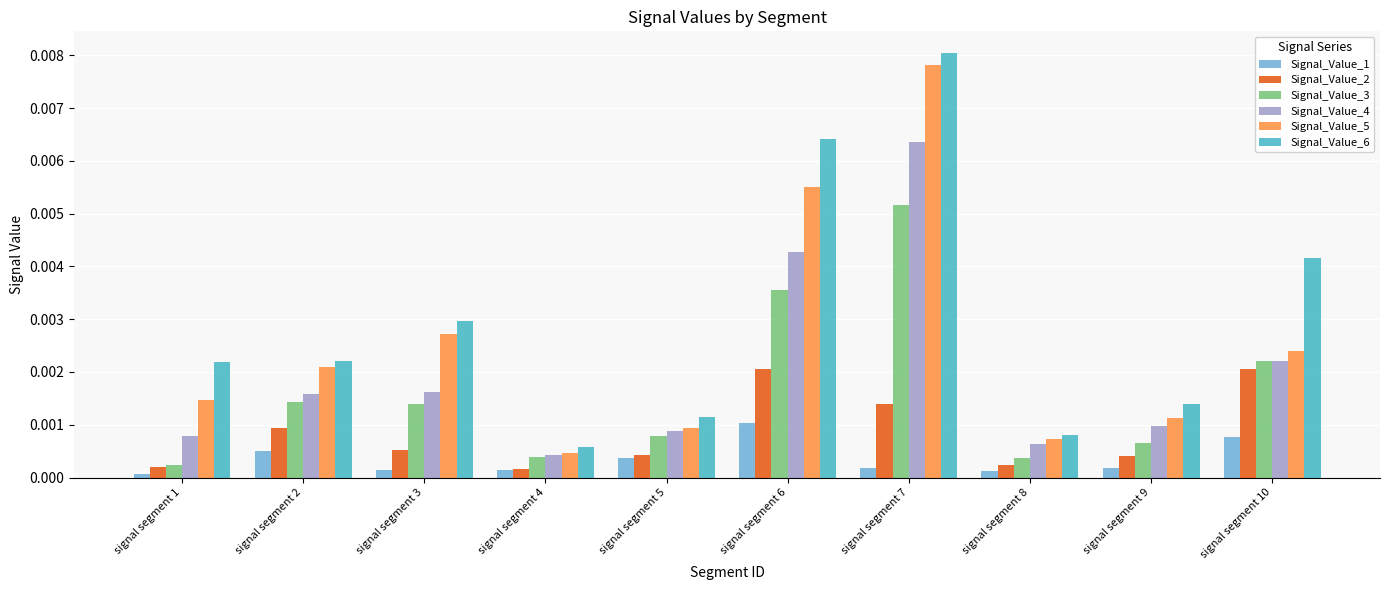

Does the chart contain stacked bars?

No